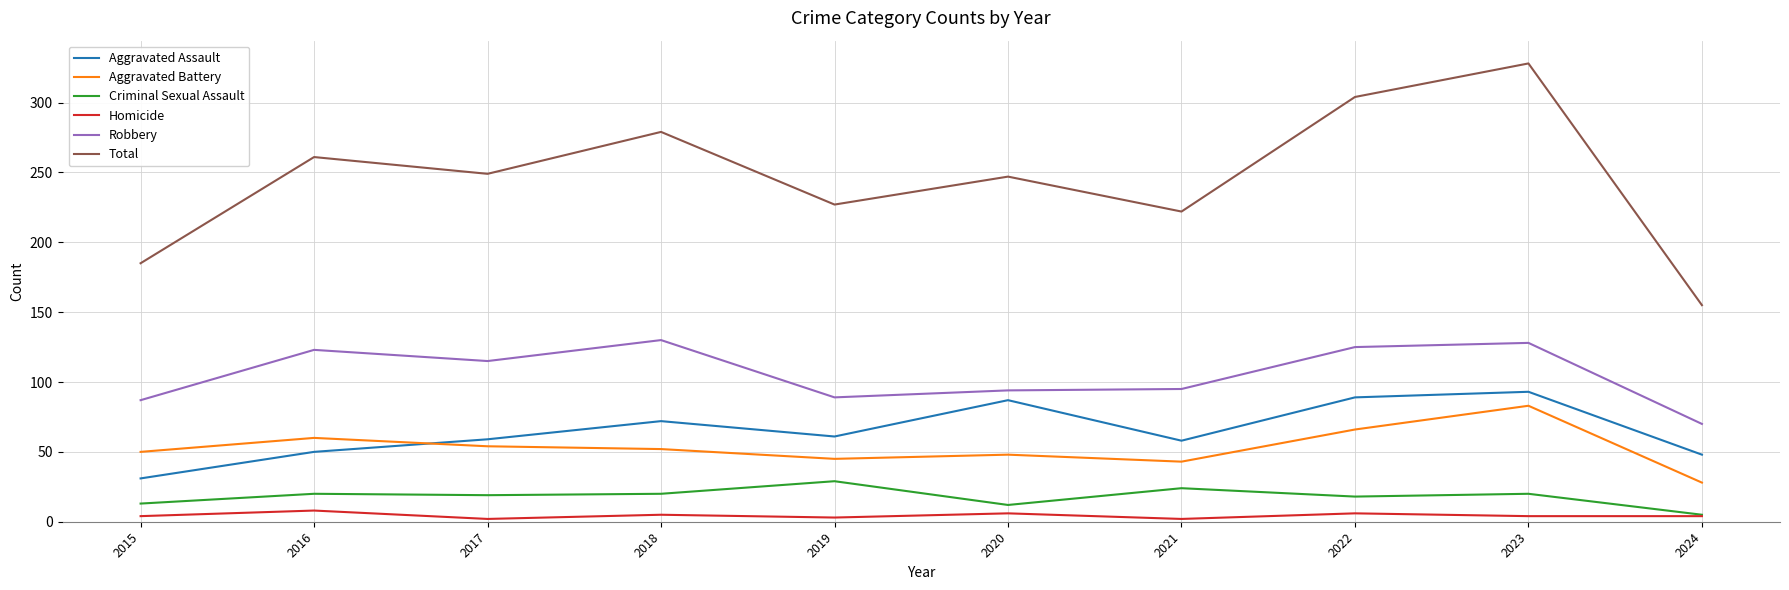

True or false: Total and Homicide cross at least once.

False